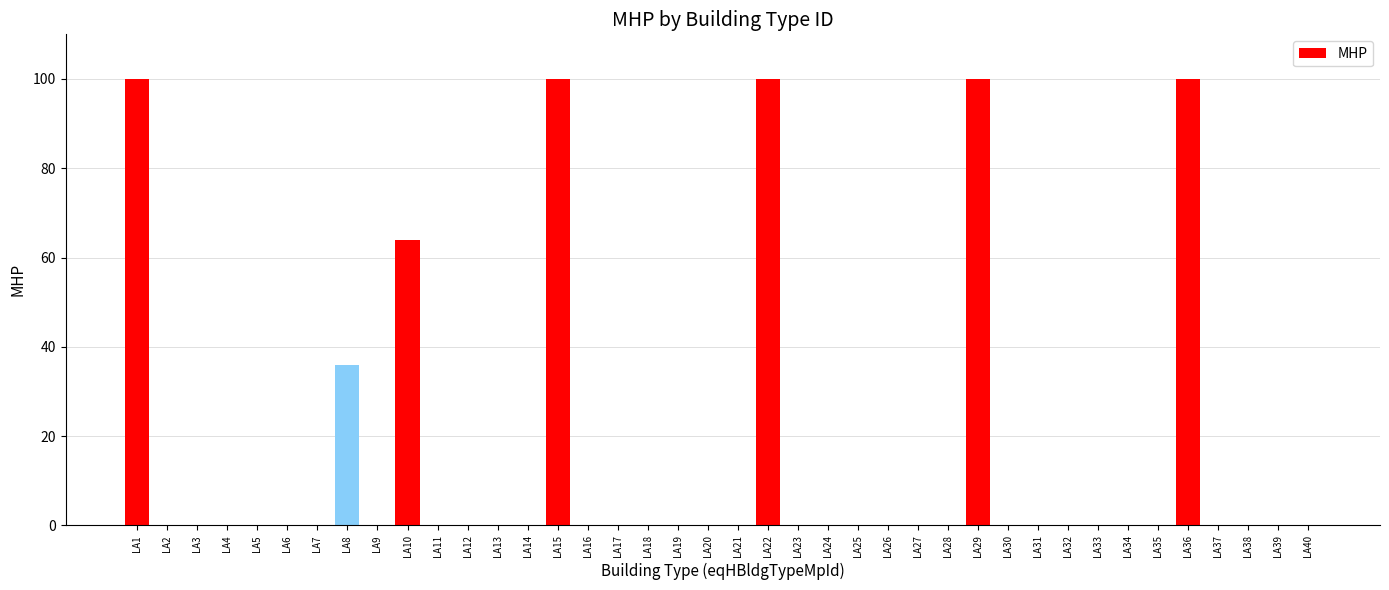

What is the maximum value shown in the chart?

100